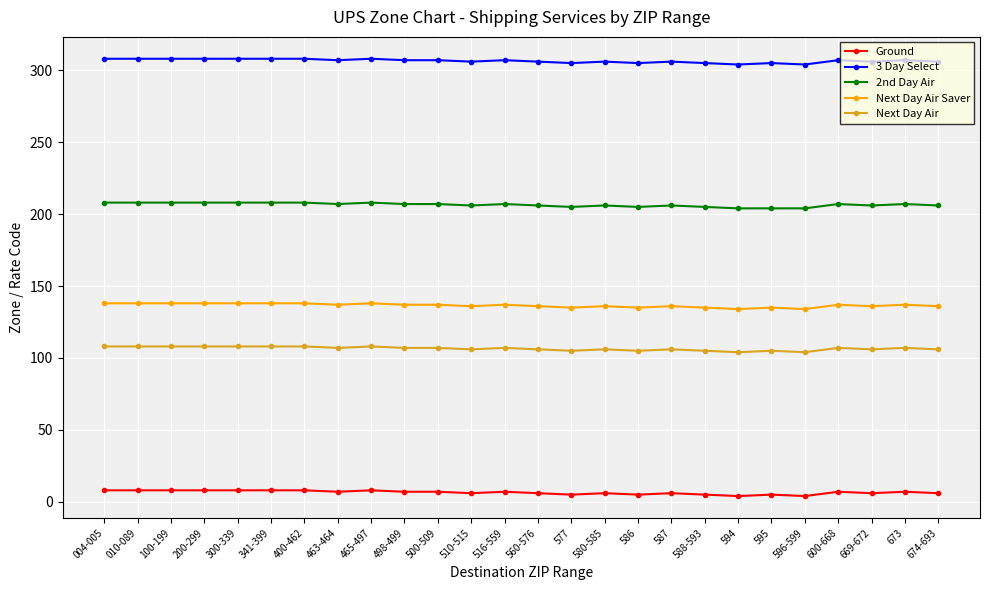

What is the sum of all Next Day Air values?

2770